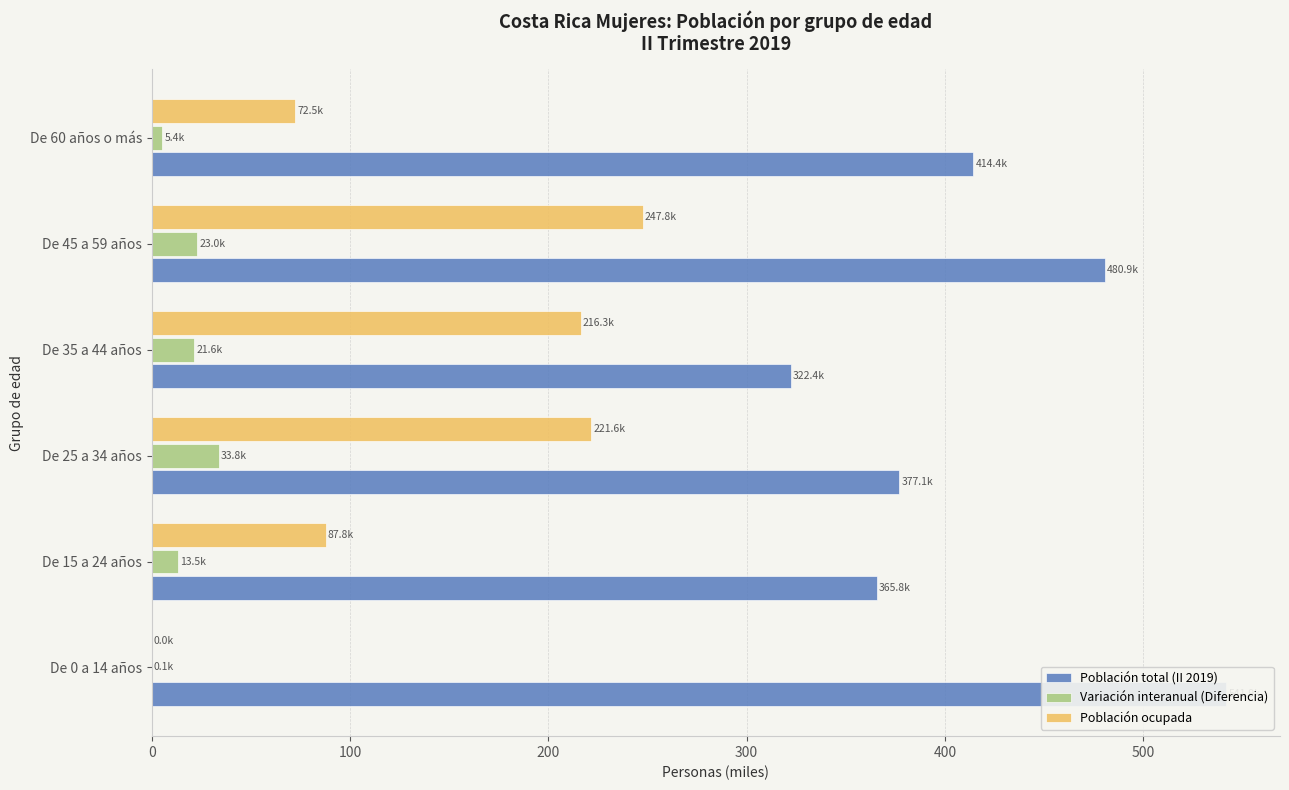

Reading right to left, transcribe all the data shown in this chart.

Población total (II 2019): 414.4	480.9	322.4	377.1	365.8	541.9
Variación interanual (Diferencia): 5.4	23.0	21.6	33.8	13.5	0.1
Población ocupada: 72.5	247.8	216.3	221.6	87.8	0.0